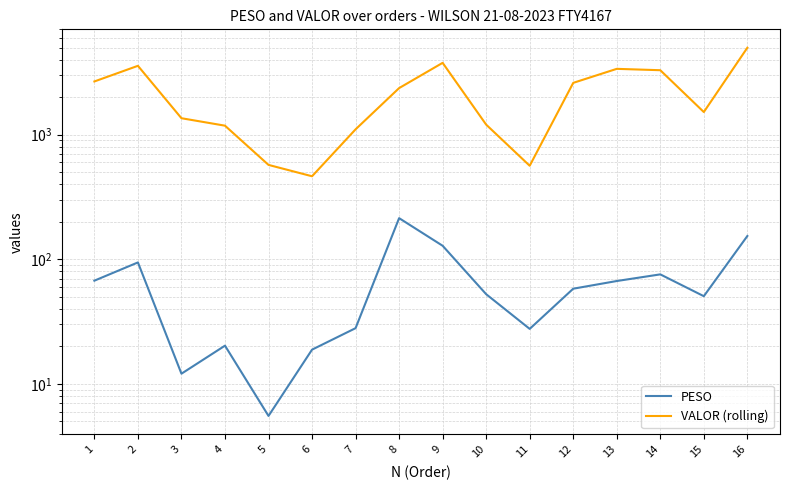

What is the total value across all series at 5?

577.6